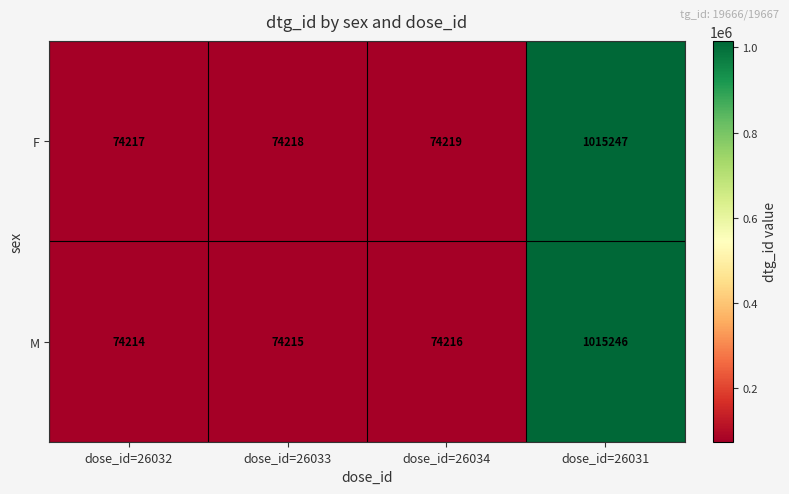

List the series in order of their peak value, lowest first.

M, F